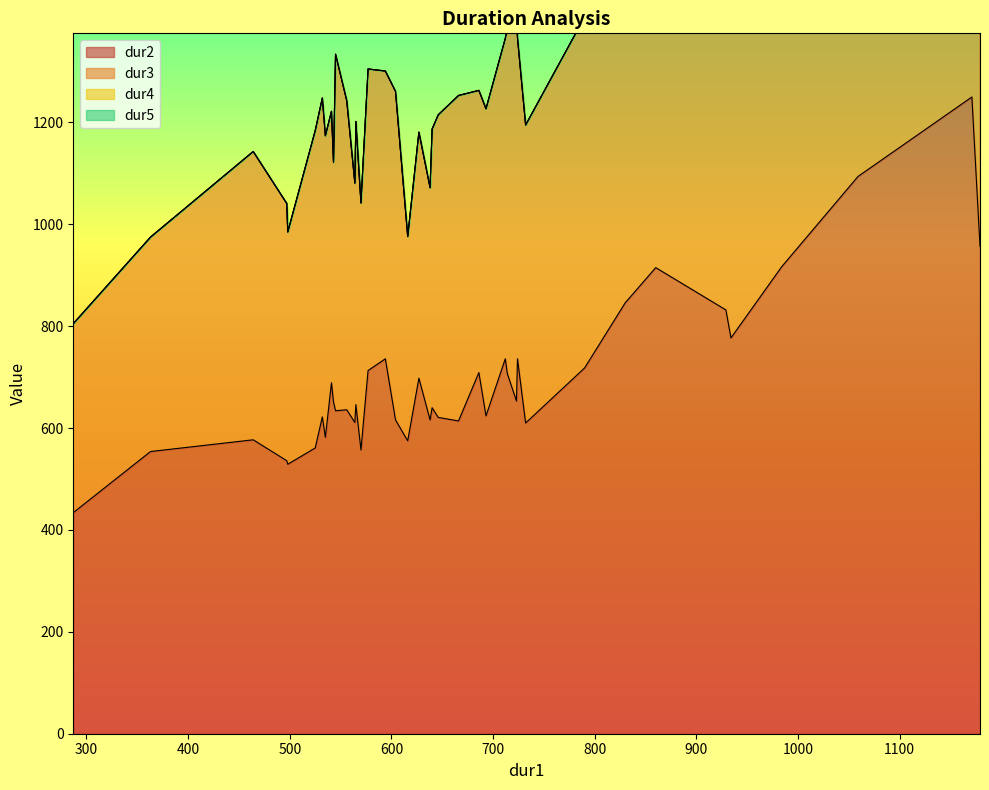

What is the lowest value of the dur2 series?

434